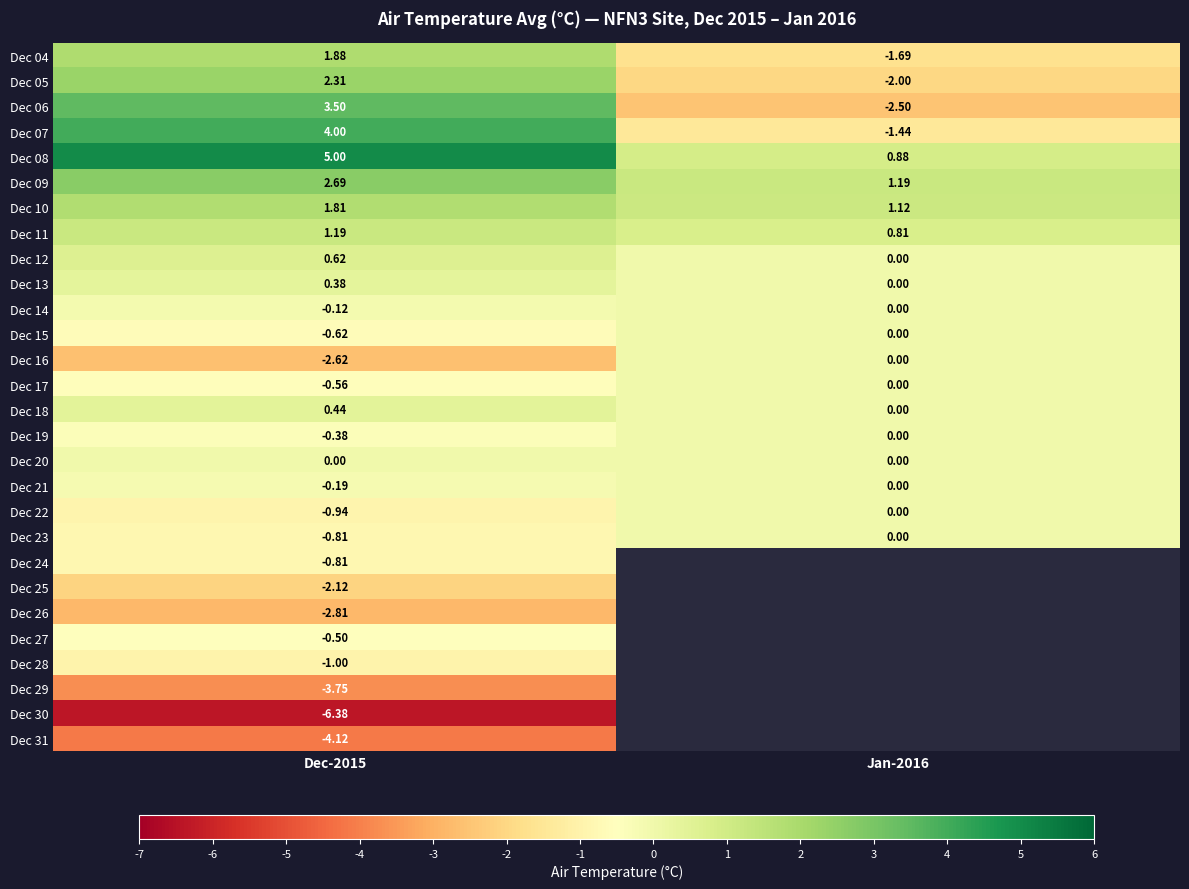

Is the value of Dec 15 at Dec-2015 greater than the value of Dec 19 at Dec-2015?

No